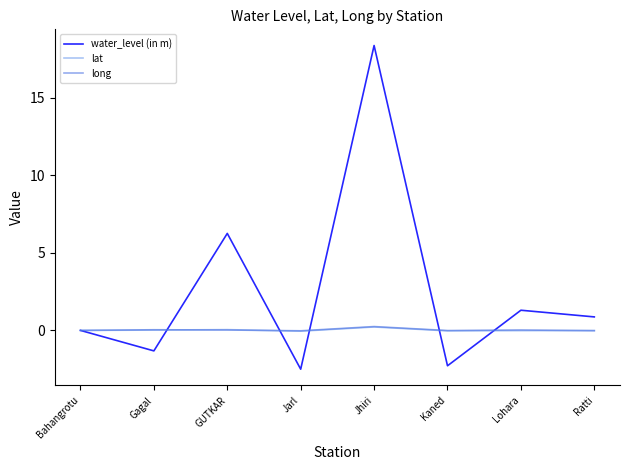

What is the difference between the second highest and second lowest values in the water_level (in m) series?

8.5